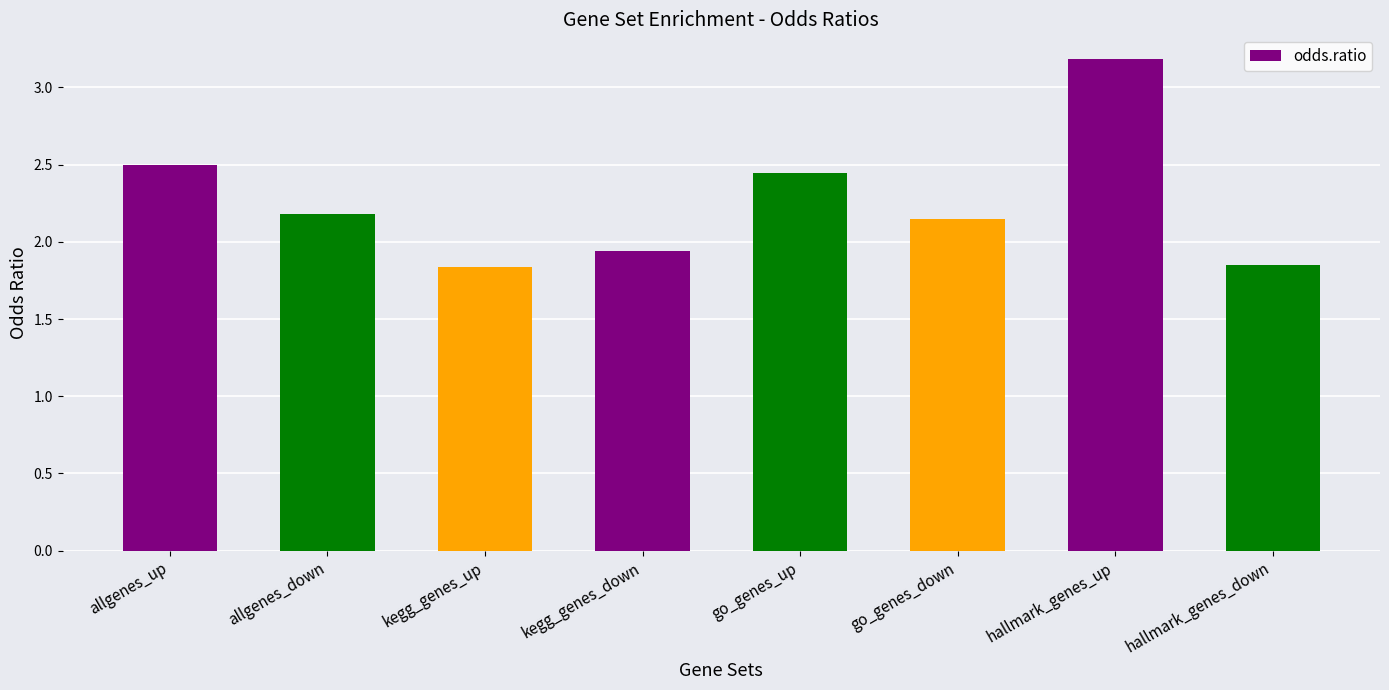

What is the difference between the maximum and second lowest values?

1.3